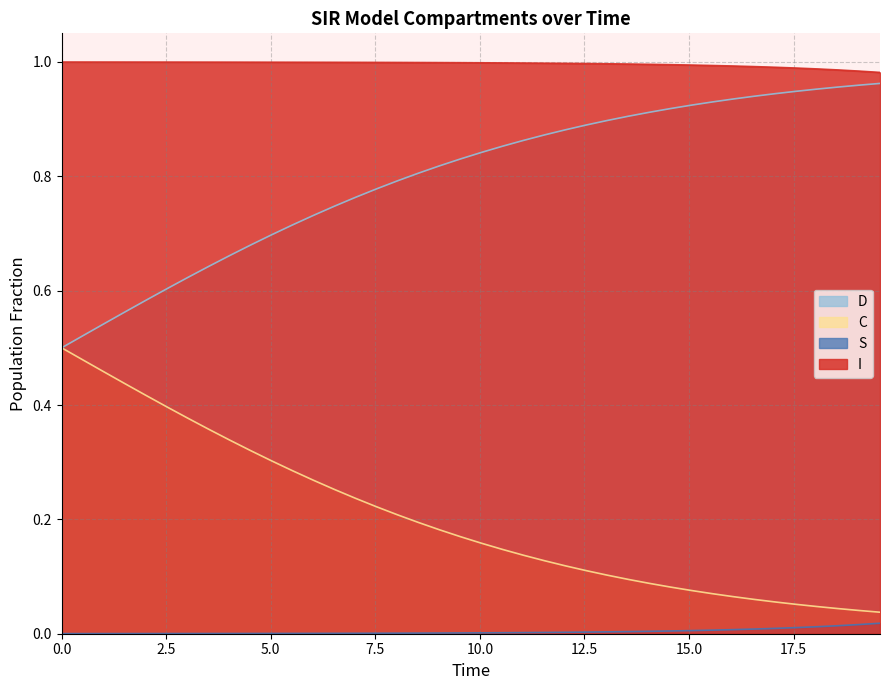

Which series has the largest total across all categories?

I